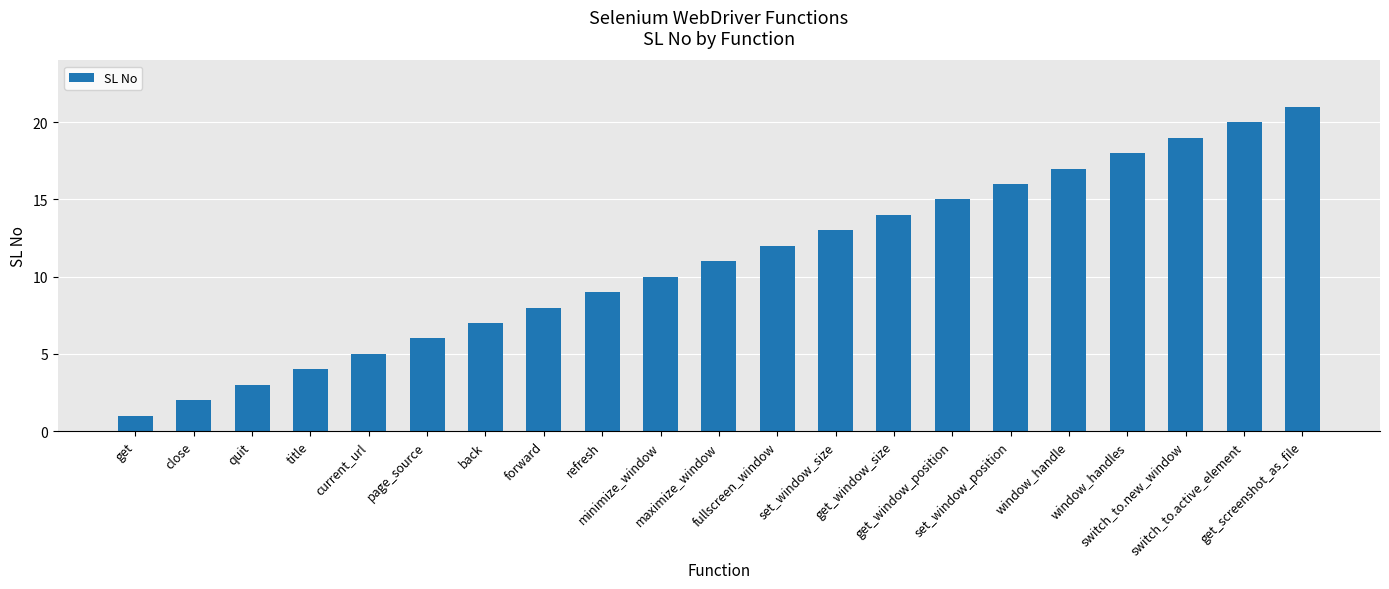

What is the difference between the second highest and second lowest values?

18